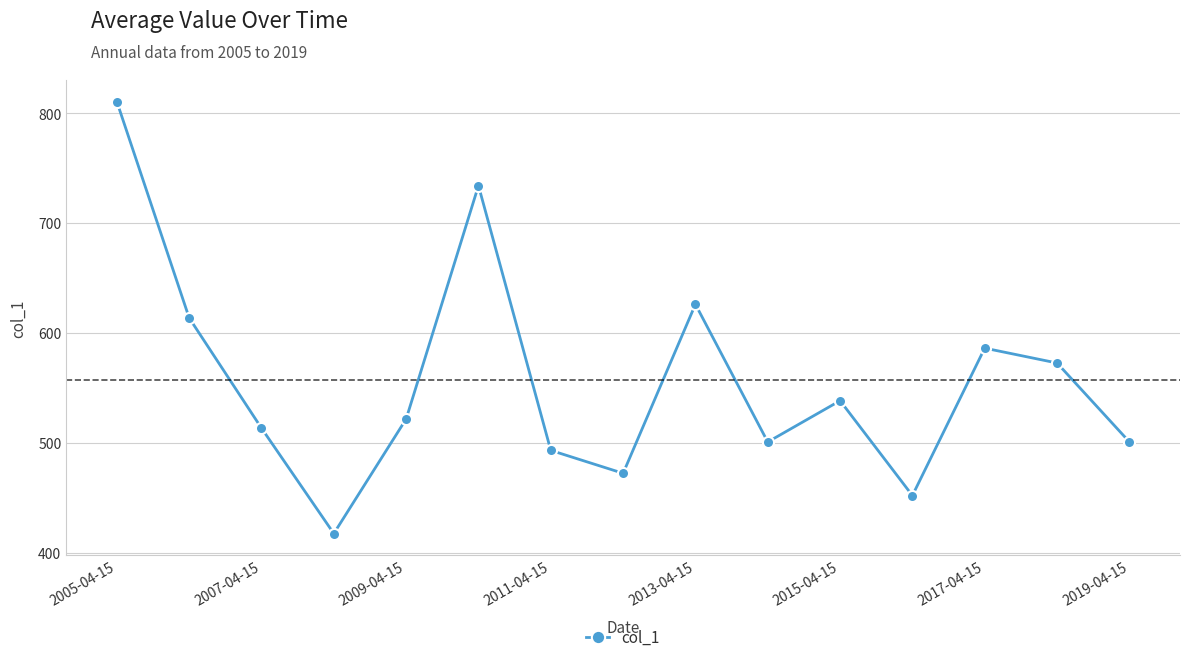

True or false: there are more than 1 points higher than both neighbors.

True